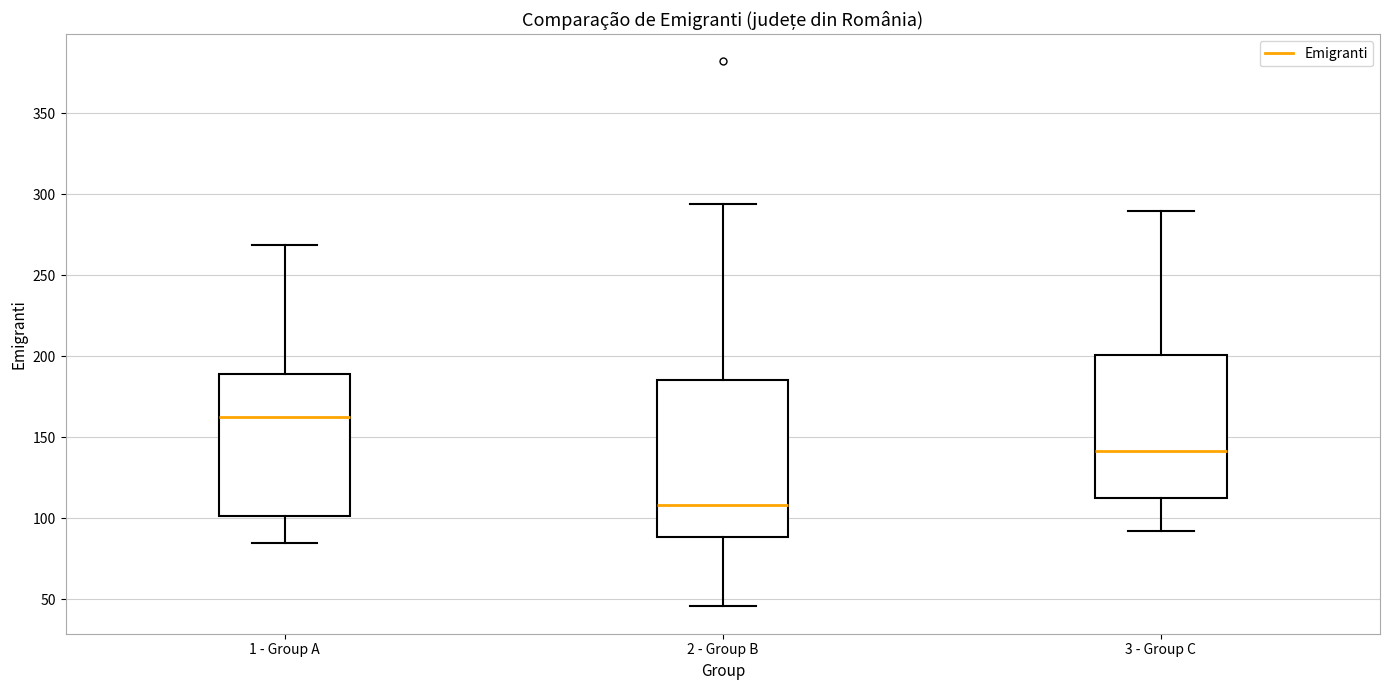

Reading left to right, read every box against the y-axis: the position of its median line, the range the box covers, and the ends of its whiskers. The values are not printed on the chart, so give them approximately, as read against the axis.

1 - Group A: median 165, box 100 to 190, whiskers 85 to 270
2 - Group B: median 110, box 90 to 185, whiskers 45 to 295
3 - Group C: median 140, box 115 to 200, whiskers 90 to 290